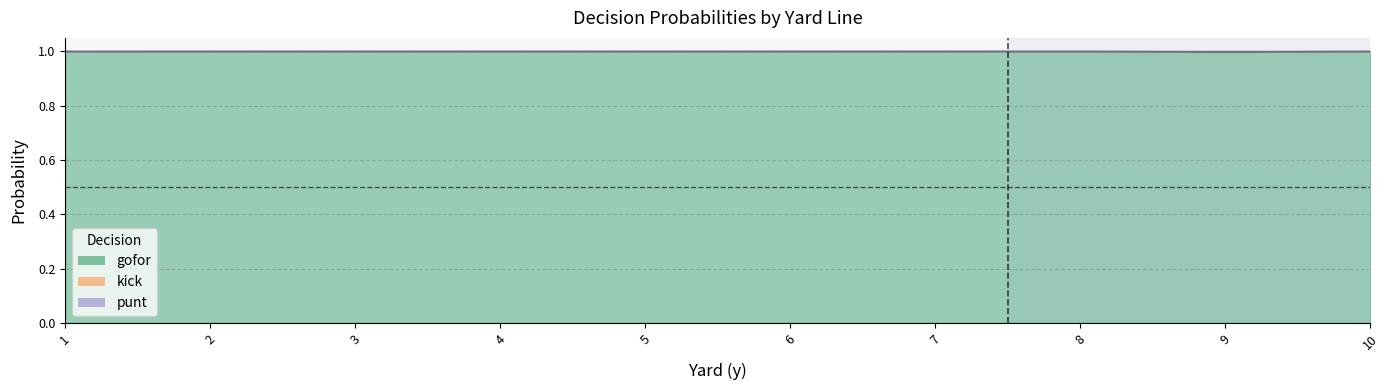

List the labels in order of kick value, smallest first.

9, 1, 10, 6, 2, 3, 4, 5, 7, 8